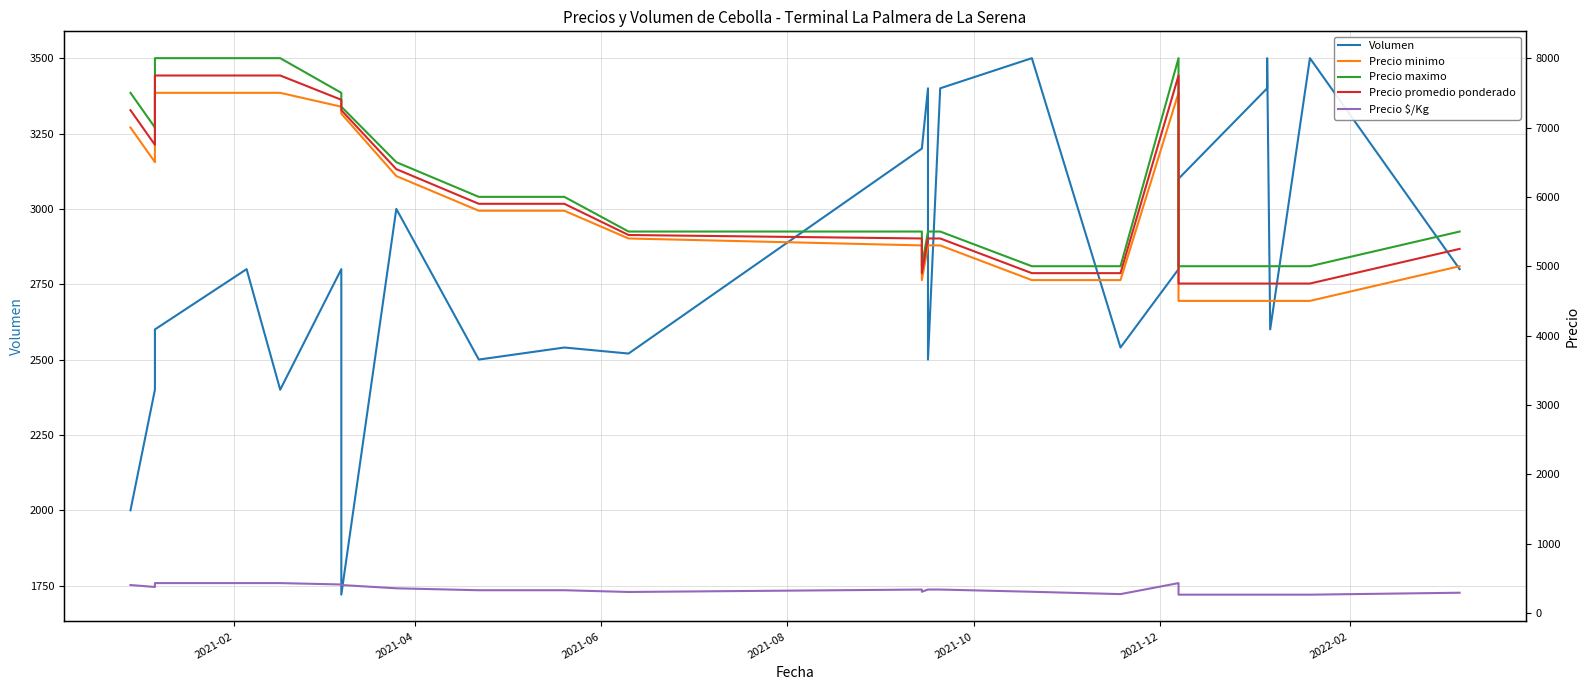

What is the minimum value shown in the chart?

264